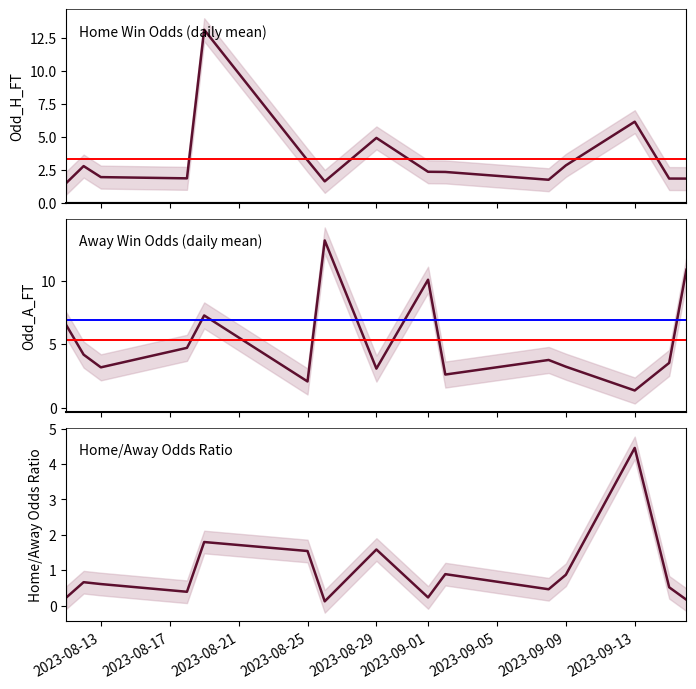

What is the sum of the Odd_A_FT values at 2023-08-17 and 12?

5.6